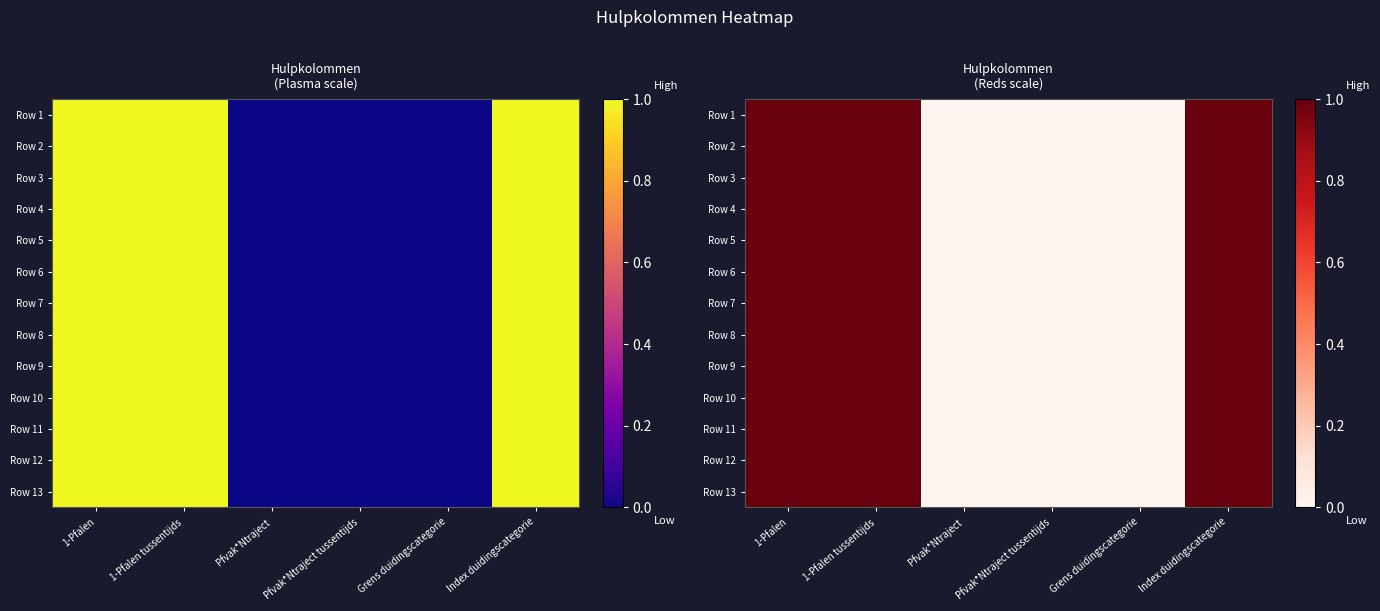

At Pfvak*Ntraject tussentijds, list the series in order from largest to smallest.

Row 1, Row 2, Row 3, Row 4, Row 5, Row 6, Row 7, Row 8, Row 9, Row 10, Row 11, Row 12, Row 13